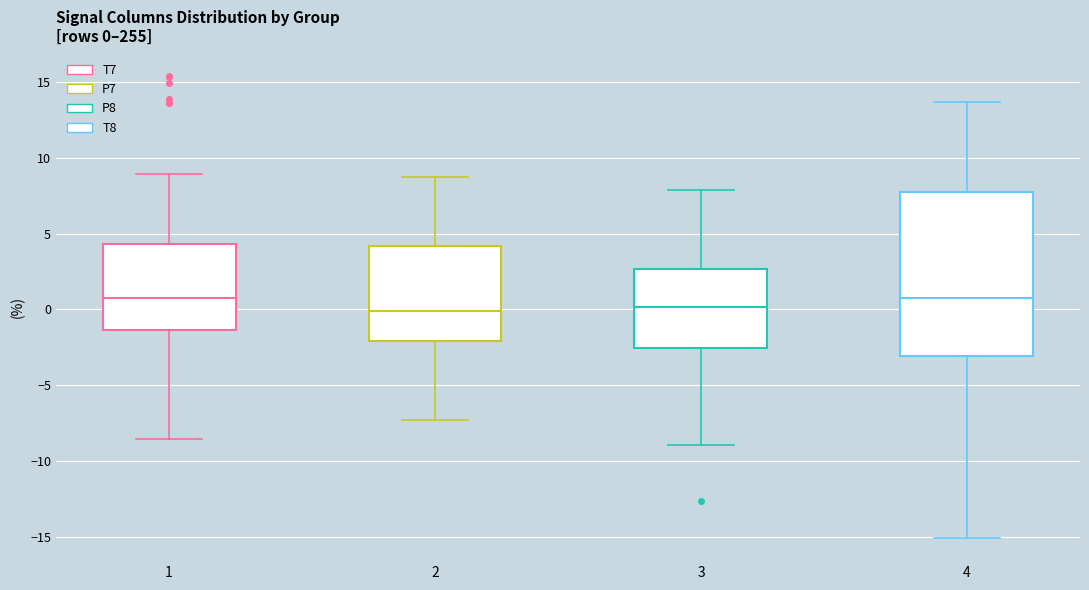

Which box is the tallest, from its lower edge to its upper edge?

4